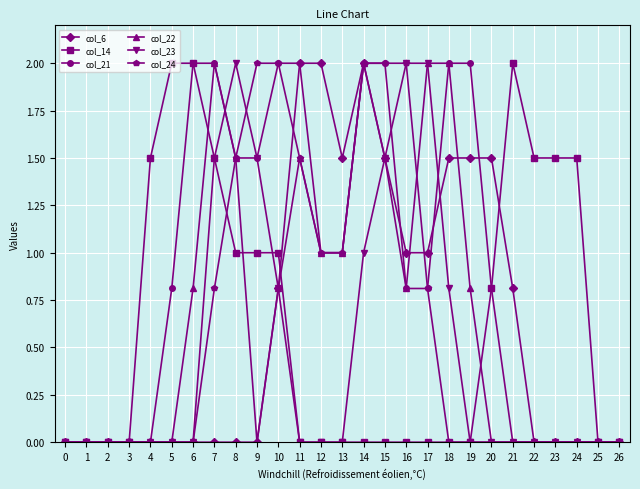

Which series has the largest total across all categories?

col_21